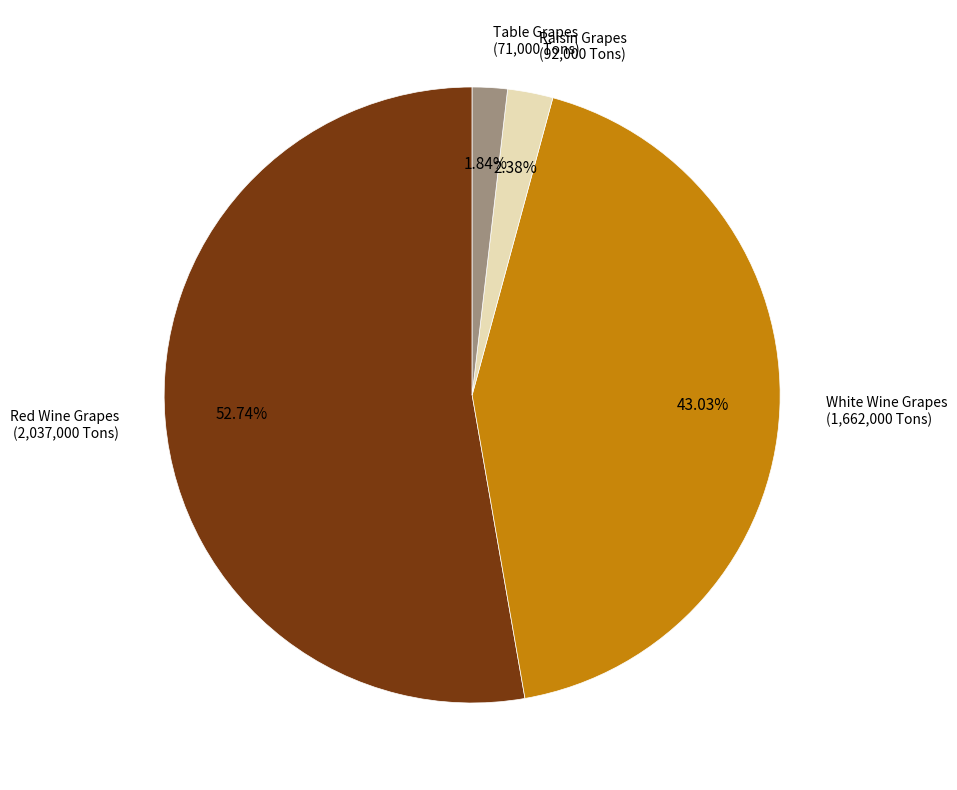

How many segments does this pie chart have?

4